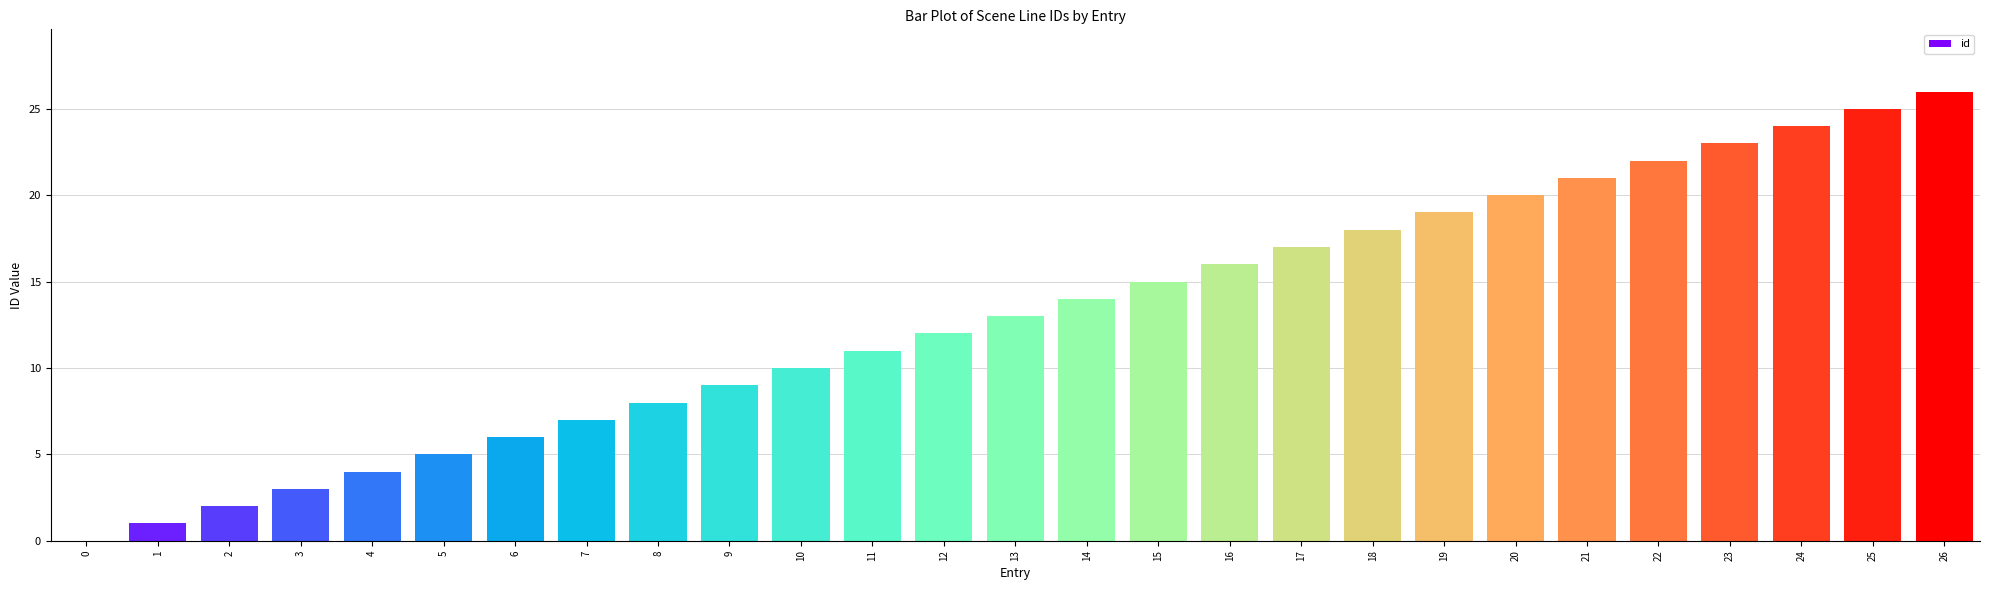

What is the ratio of the value at 6 to the value at 17?

0.4